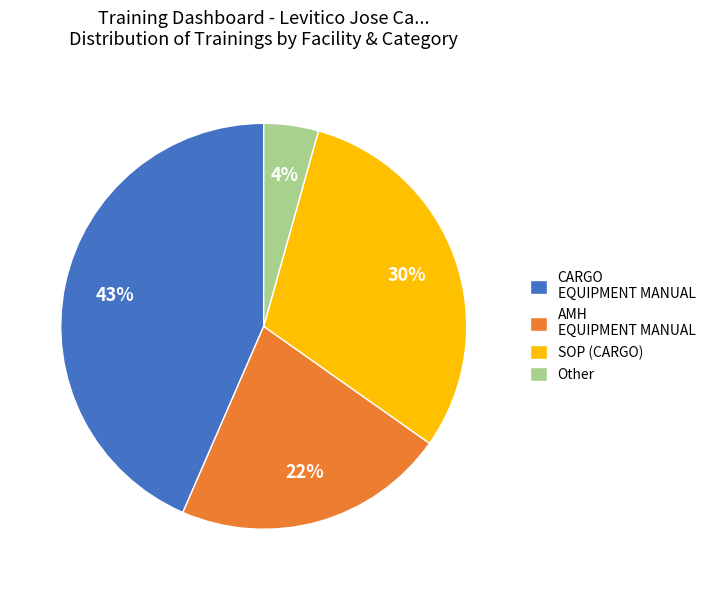

Between AMH EQUIPMENT MANUAL and SOP (CARGO), which is larger?

SOP (CARGO)